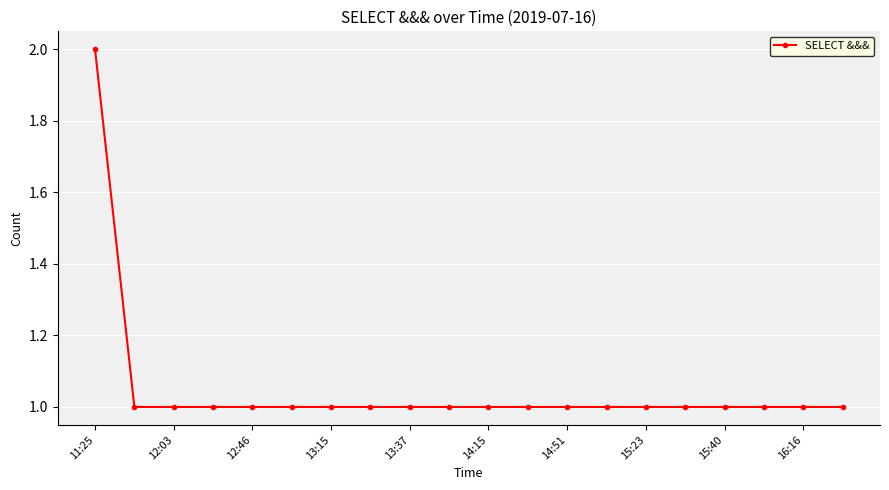

Reading left to right, list all the values displayed in this chart.

2	1	1	1	1	1	1	1	1	1	1	1	1	1	1	1	1	1	1	1